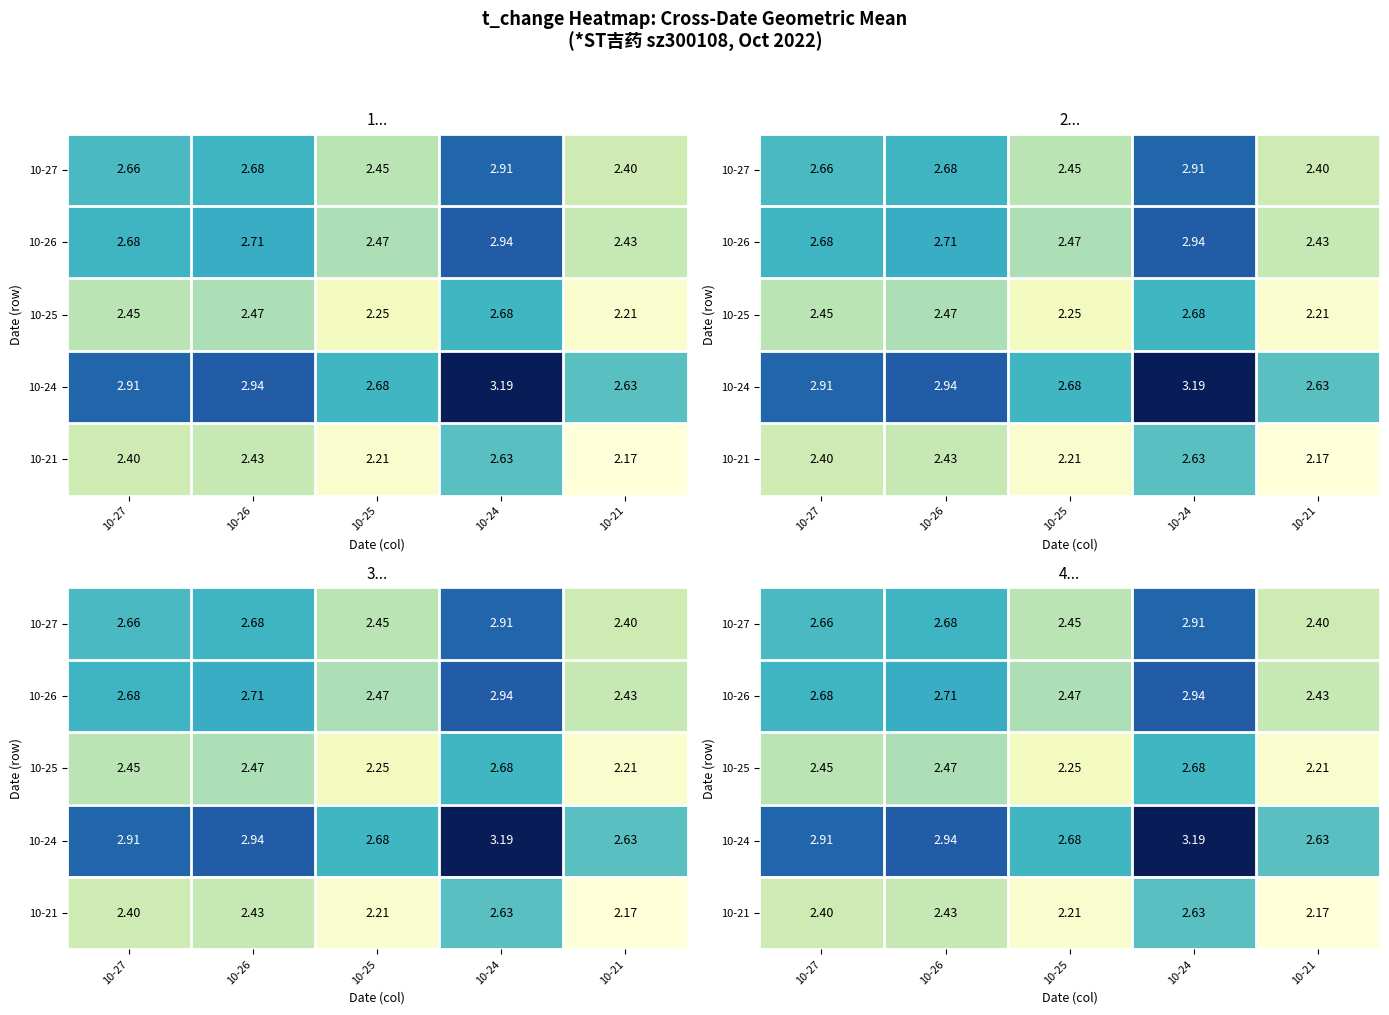

At which category is the sum across all series the highest?

10-24